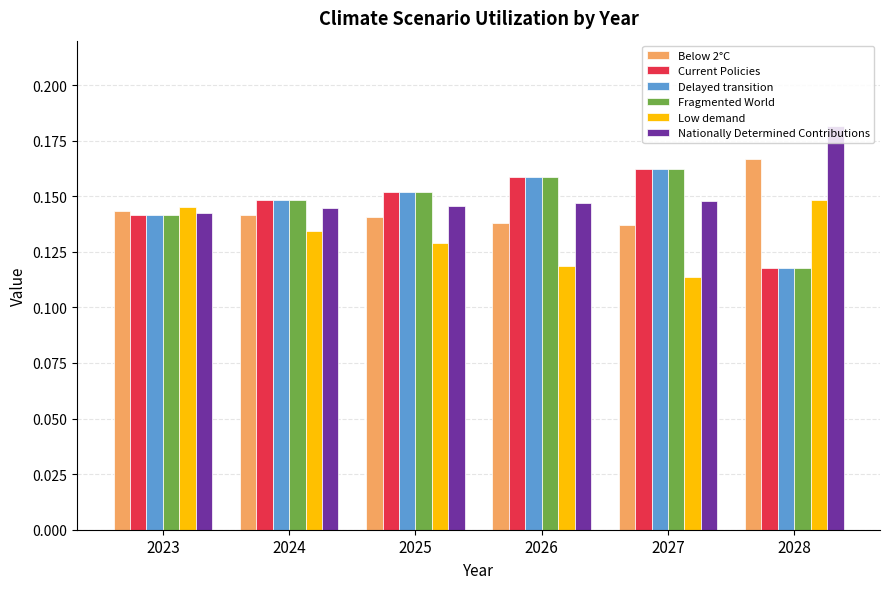

At which label does Below 2°C reach its peak?

2028